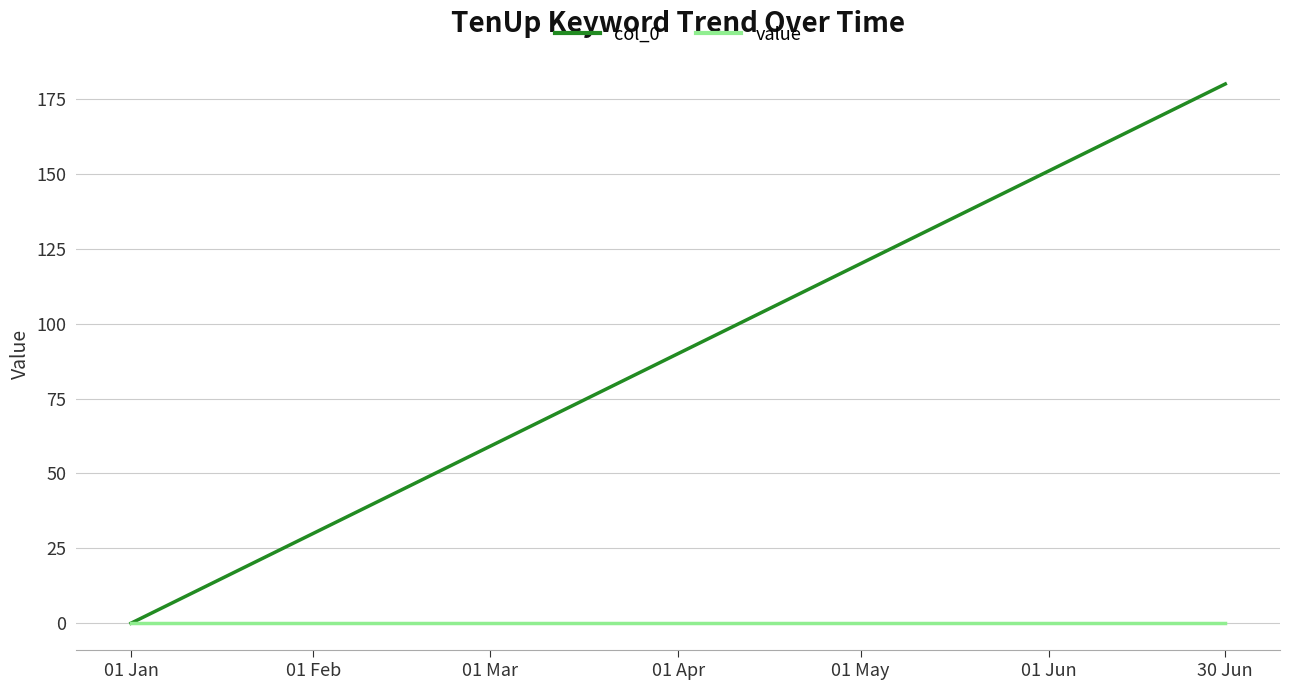

True or false: col_0 has more than 1 points higher than both neighbors.

False